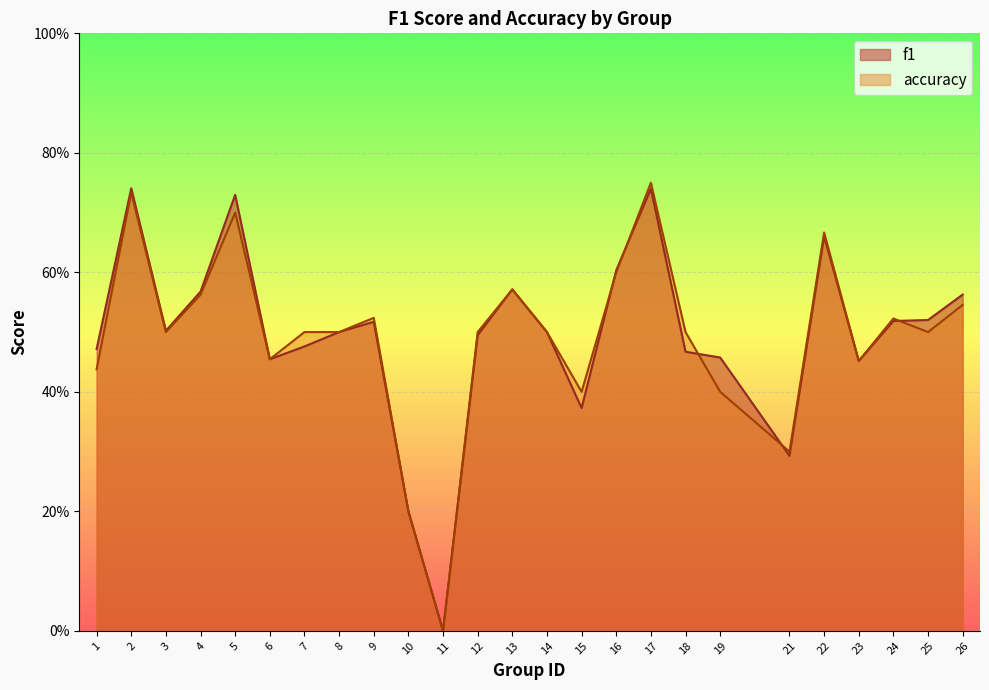

At which category does accuracy reach its first local valley?

3